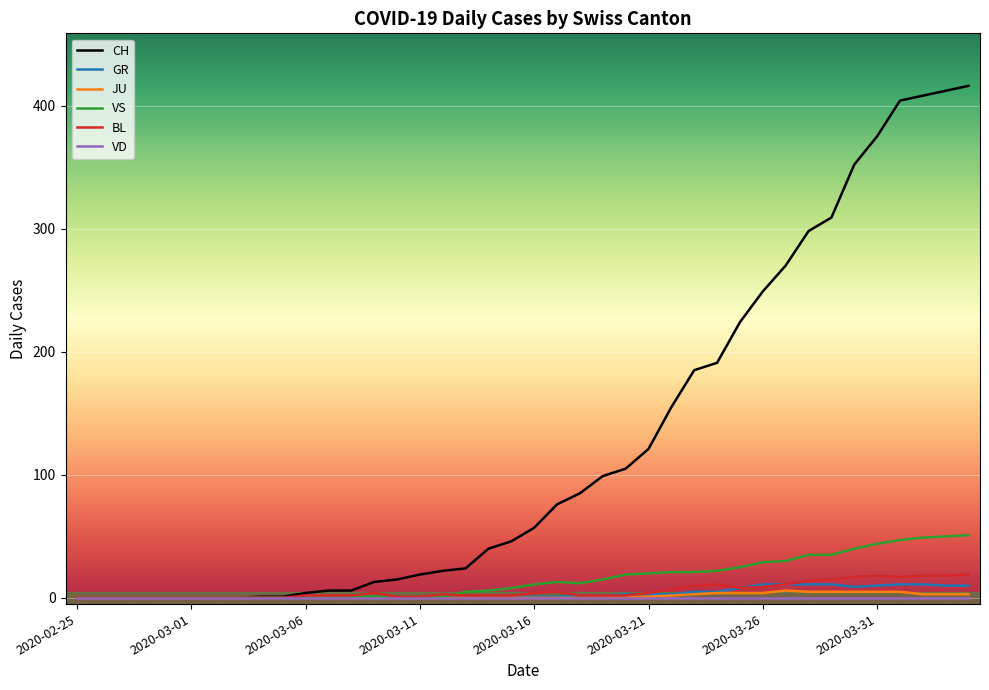

What is the greatest value displayed?

416